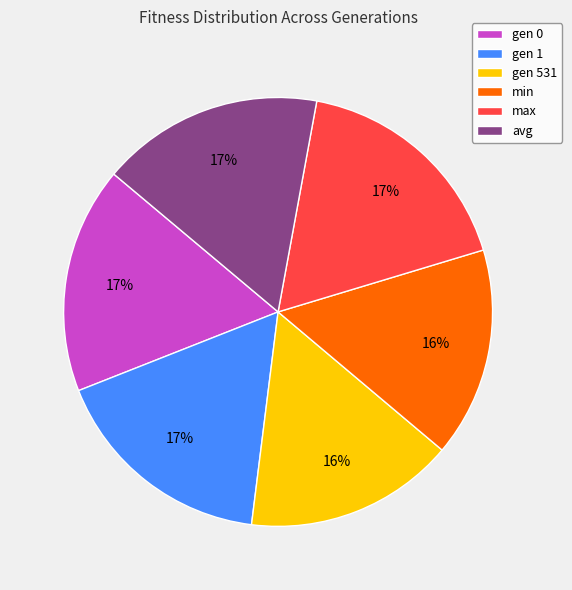

Approximately how many times larger is the value at gen 1 compared to max?

1.0